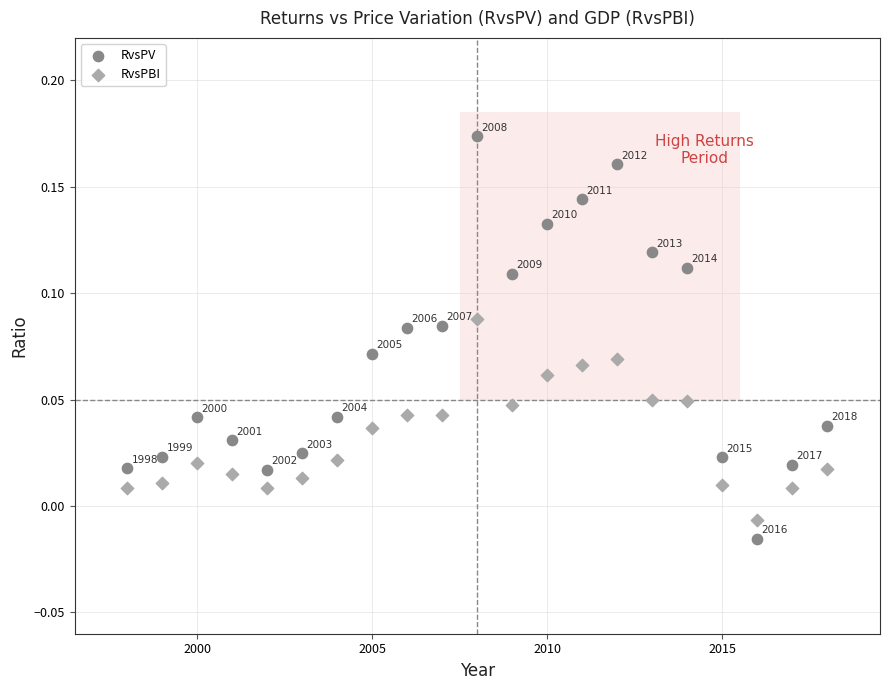

Across all data points, what is the range of X values (max minus min)?

20.0